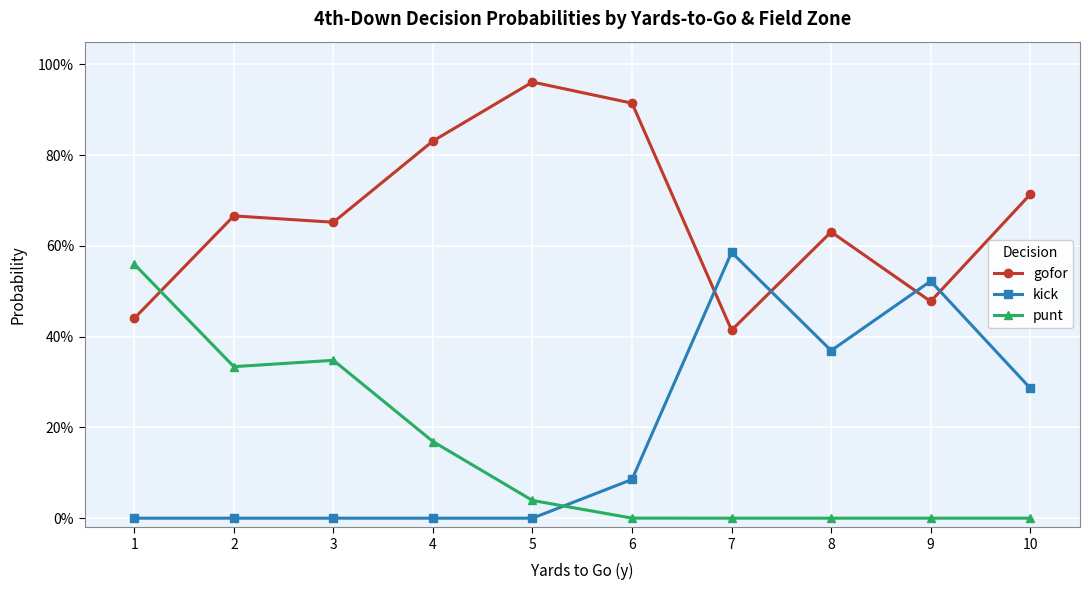

Reading right to left, what are all the values shown in this chart?

gofor: 0.7	0.5	0.6	0.4	0.9	1.0	0.8	0.7	0.7	0.4
kick: 0.3	0.5	0.4	0.6	0.1	0.0	0.0	0.0	0.0	0.0
punt: 0.0	0.0	0.0	0.0	0.0	0.0	0.2	0.3	0.3	0.6